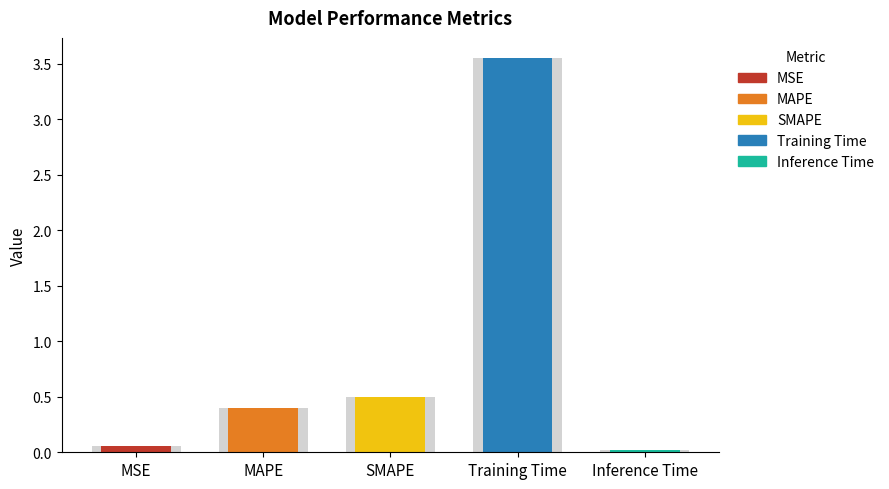

What is the sum of the values at SMAPE and Training Time?

4.1